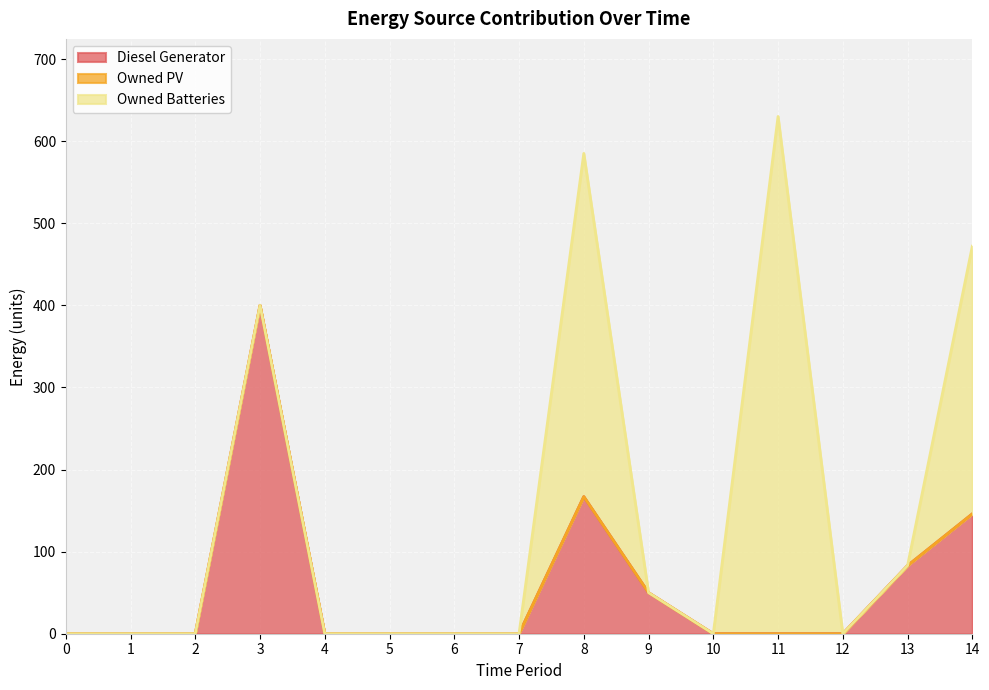

Reading left to right, transcribe all the data shown in this chart.

Diesel Generator: 0	0	0	400	0	0	0	0	167	50	0	0	0	83	146
Owned PV: 0	0	0	0	0	0	0	0	0	0	0	0	0	0	0
Owned Batteries: 0	0	0	0	0	0	0	0	418	0	0	630	0	0	326